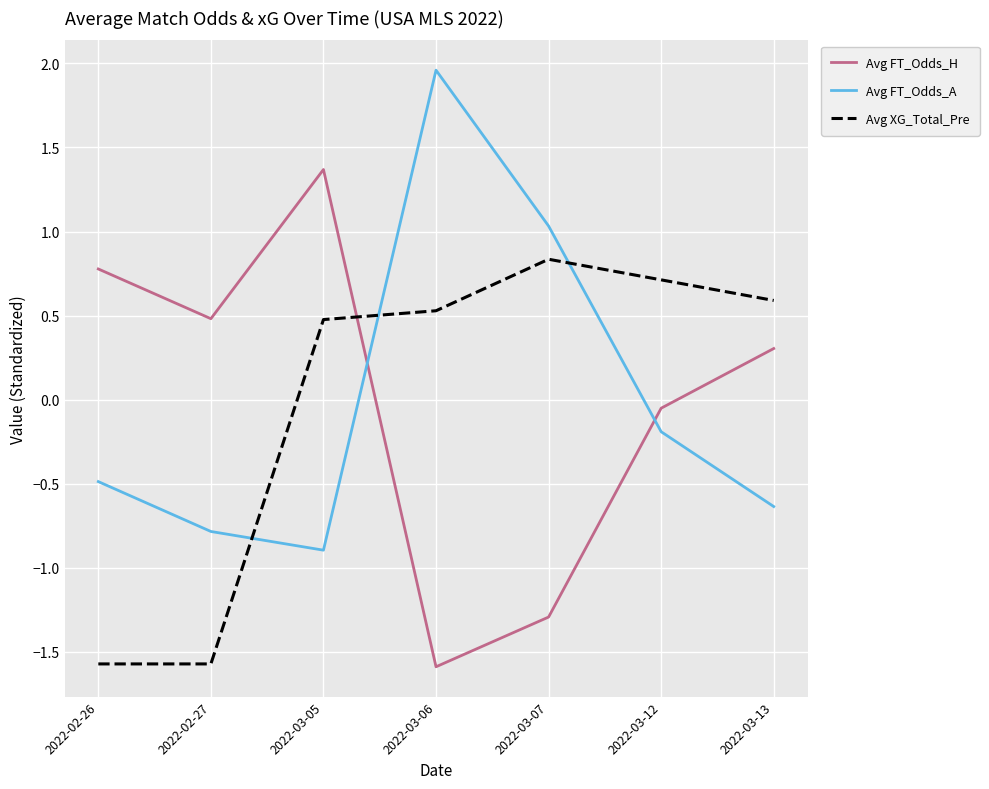

What is the total value across all series at 2022-03-05?

1.0